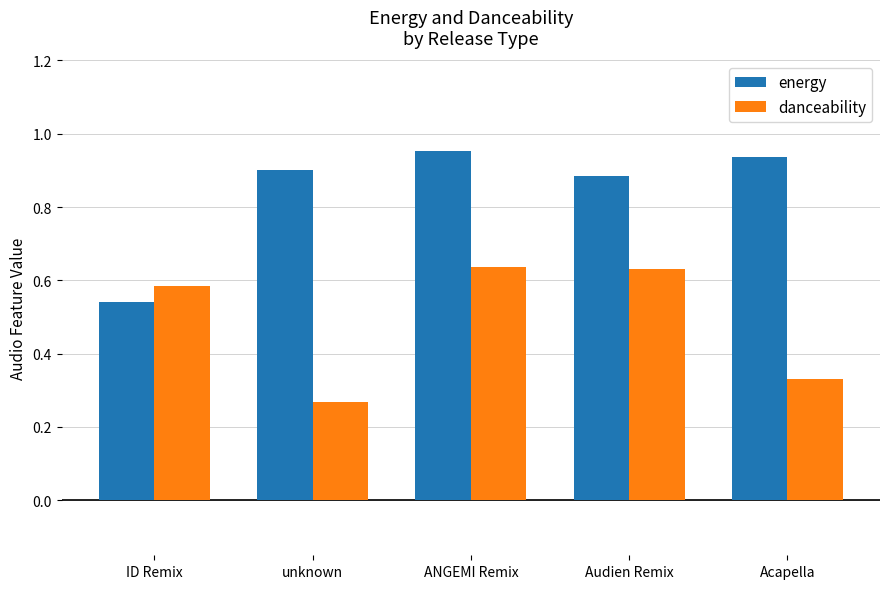

How many bars are there in total?

10